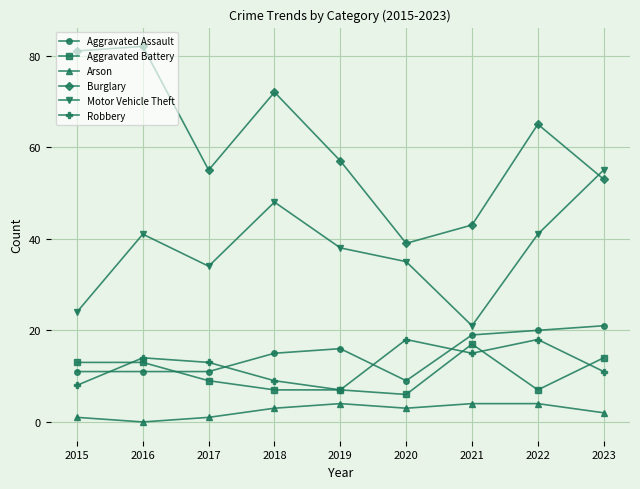

True or false: Motor Vehicle Theft has a value of 41 at 2022.

True